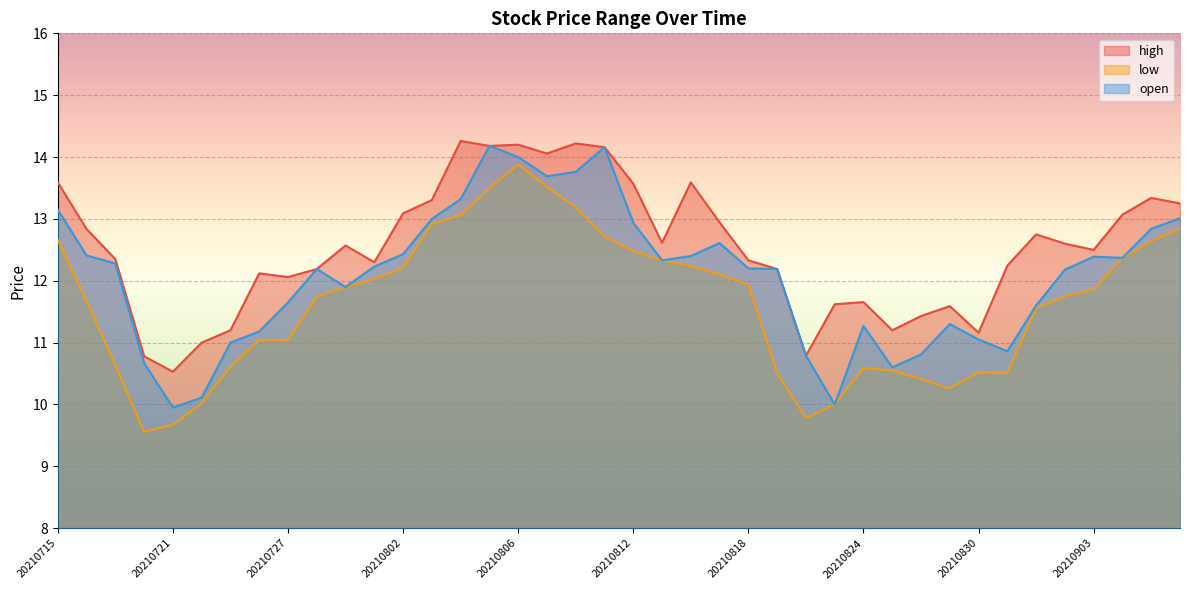

True or false: low has a value of 14.2 at 20210819.

False